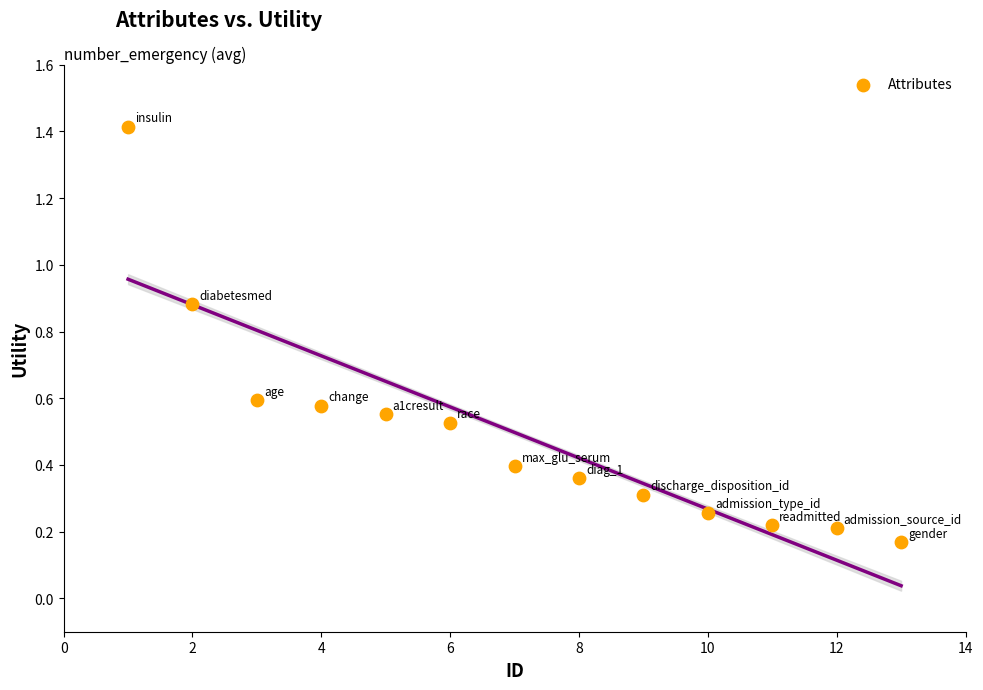

What is the range of Y values (max minus min)?

1.2